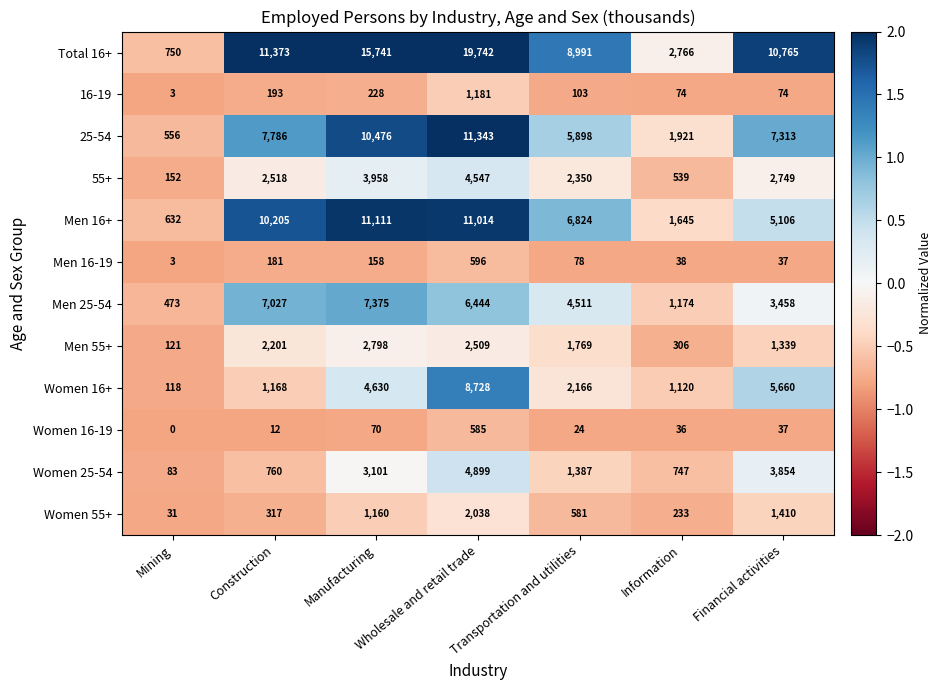

What is the maximum value for Men 16-19?

596